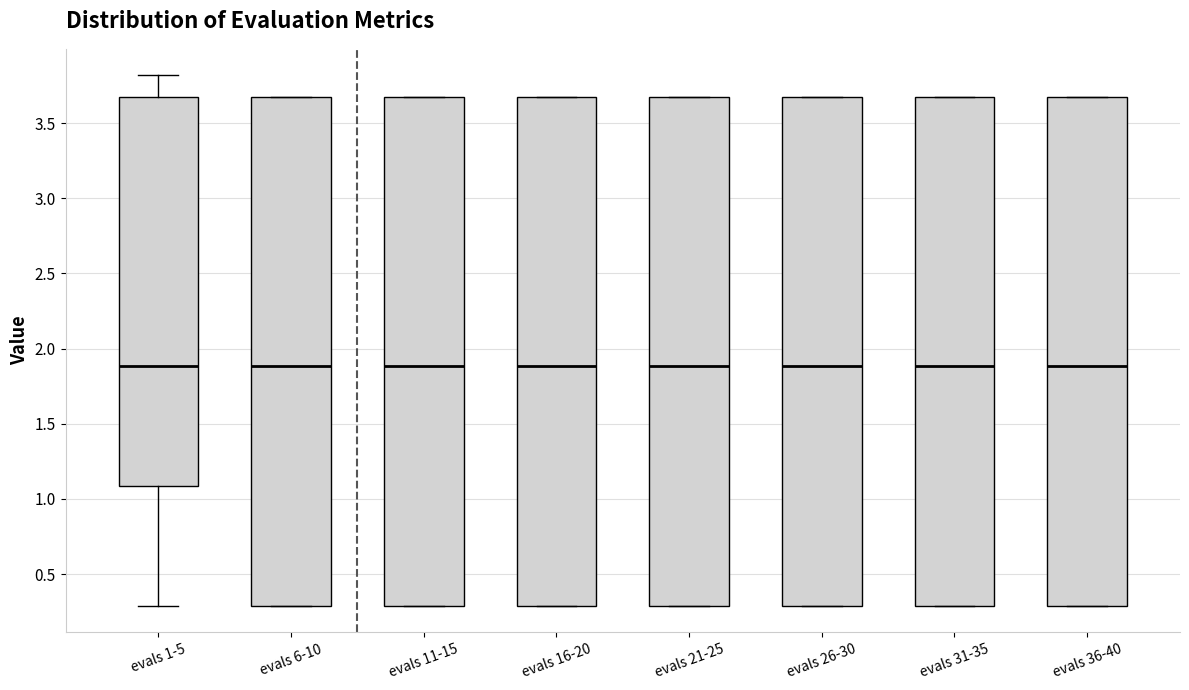

Reading left to right, transcribe this box plot: for each box, give where its median line is, the range the box spans, and where its two whiskers end, as read against the y-axis. The values are not printed on the chart, so give them approximately, as read against the axis.

evals 1-5: median 1.90, box 1.10 to 3.65, whiskers 0.30 to 3.80
evals 6-10: median 1.90, box 0.30 to 3.65, whiskers 0.30 to 3.65
evals 11-15: median 1.90, box 0.30 to 3.65, whiskers 0.30 to 3.65
evals 16-20: median 1.90, box 0.30 to 3.65, whiskers 0.30 to 3.65
evals 21-25: median 1.90, box 0.30 to 3.65, whiskers 0.30 to 3.65
evals 26-30: median 1.90, box 0.30 to 3.65, whiskers 0.30 to 3.65
evals 31-35: median 1.90, box 0.30 to 3.65, whiskers 0.30 to 3.65
evals 36-40: median 1.90, box 0.30 to 3.65, whiskers 0.30 to 3.65